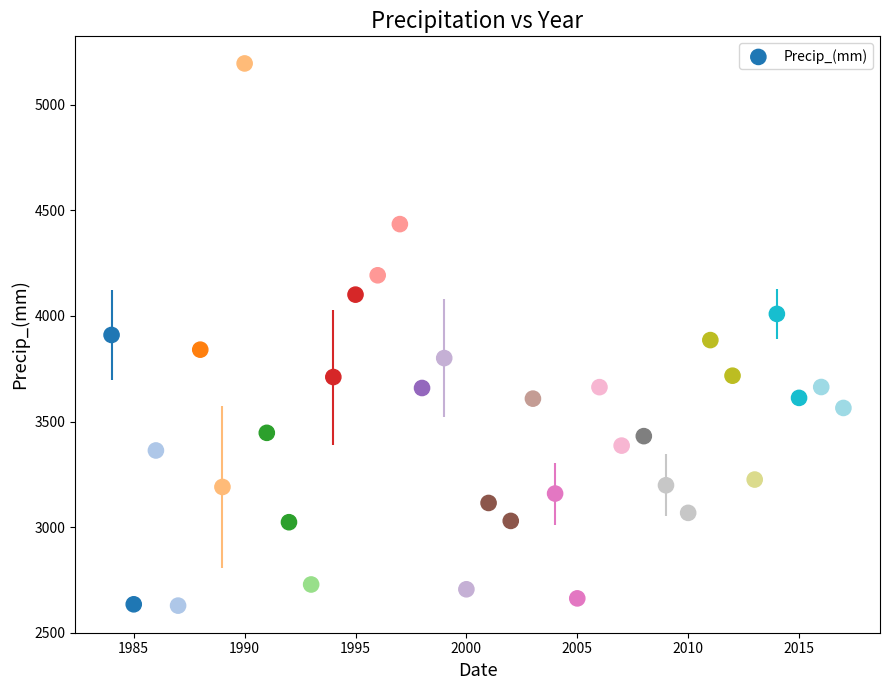

What is the range of Y values (max minus min)?

2567.9